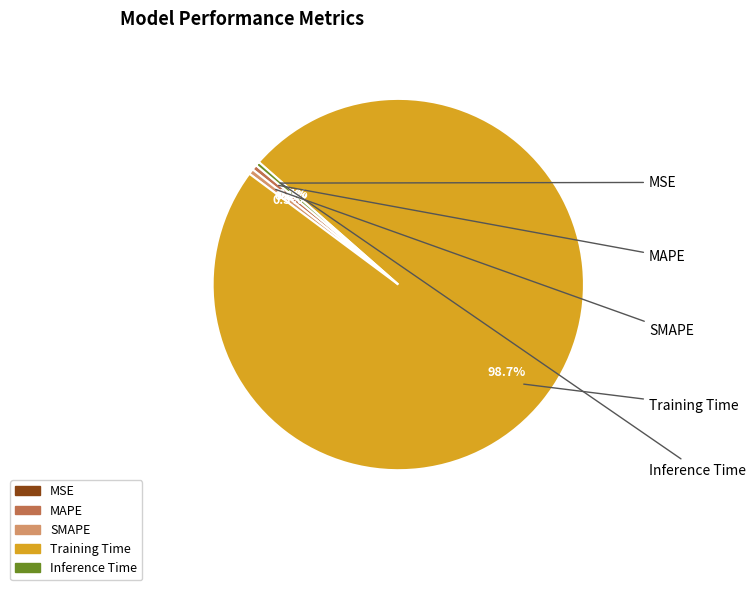

How much of the chart is everything except SMAPE?

99.5%